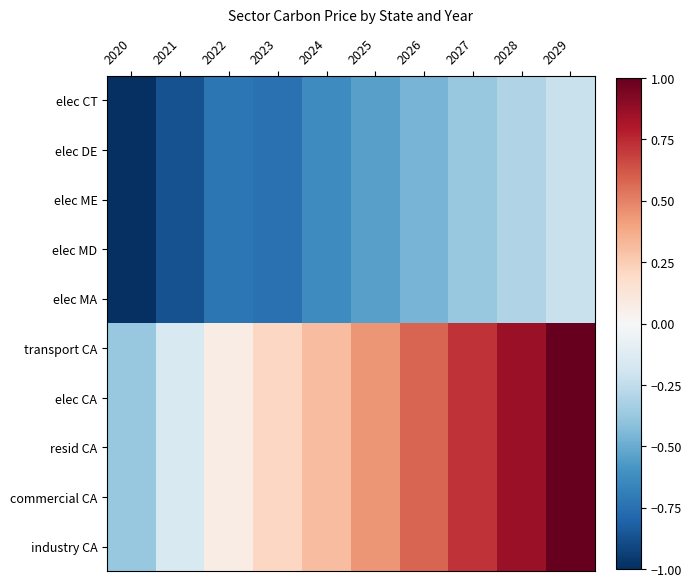

Reading right to left, what are all the values shown in this chart?

elec CT: 2029=-0.2	2028=-0.3	2027=-0.4	2026=-0.5	2025=-0.5	2024=-0.6	2023=-0.7	2022=-0.7	2021=-0.9	2020=-1.0
elec DE: 2029=-0.2	2028=-0.3	2027=-0.4	2026=-0.5	2025=-0.5	2024=-0.6	2023=-0.7	2022=-0.7	2021=-0.9	2020=-1.0
elec ME: 2029=-0.2	2028=-0.3	2027=-0.4	2026=-0.5	2025=-0.5	2024=-0.6	2023=-0.7	2022=-0.7	2021=-0.9	2020=-1.0
elec MD: 2029=-0.2	2028=-0.3	2027=-0.4	2026=-0.5	2025=-0.5	2024=-0.6	2023=-0.7	2022=-0.7	2021=-0.9	2020=-1.0
elec MA: 2029=-0.2	2028=-0.3	2027=-0.4	2026=-0.5	2025=-0.5	2024=-0.6	2023=-0.7	2022=-0.7	2021=-0.9	2020=-1.0
transport CA: 2029=1.0	2028=0.9	2027=0.7	2026=0.6	2025=0.4	2024=0.3	2023=0.2	2022=0.1	2021=-0.2	2020=-0.4
elec CA: 2029=1.0	2028=0.9	2027=0.7	2026=0.6	2025=0.4	2024=0.3	2023=0.2	2022=0.1	2021=-0.2	2020=-0.4
resid CA: 2029=1.0	2028=0.9	2027=0.7	2026=0.6	2025=0.4	2024=0.3	2023=0.2	2022=0.1	2021=-0.2	2020=-0.4
commercial CA: 2029=1.0	2028=0.9	2027=0.7	2026=0.6	2025=0.4	2024=0.3	2023=0.2	2022=0.1	2021=-0.2	2020=-0.4
industry CA: 2029=1.0	2028=0.9	2027=0.7	2026=0.6	2025=0.4	2024=0.3	2023=0.2	2022=0.1	2021=-0.2	2020=-0.4